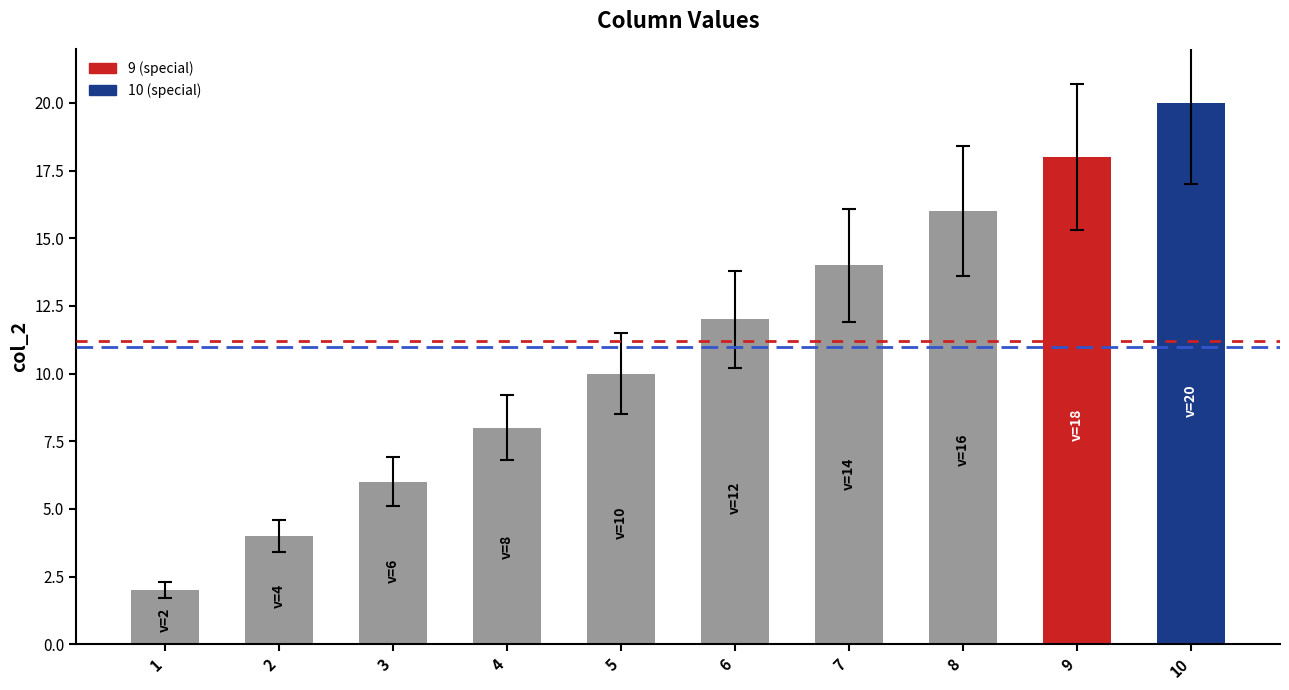

What is the ratio of the value at 2 to the value at 7?

0.3